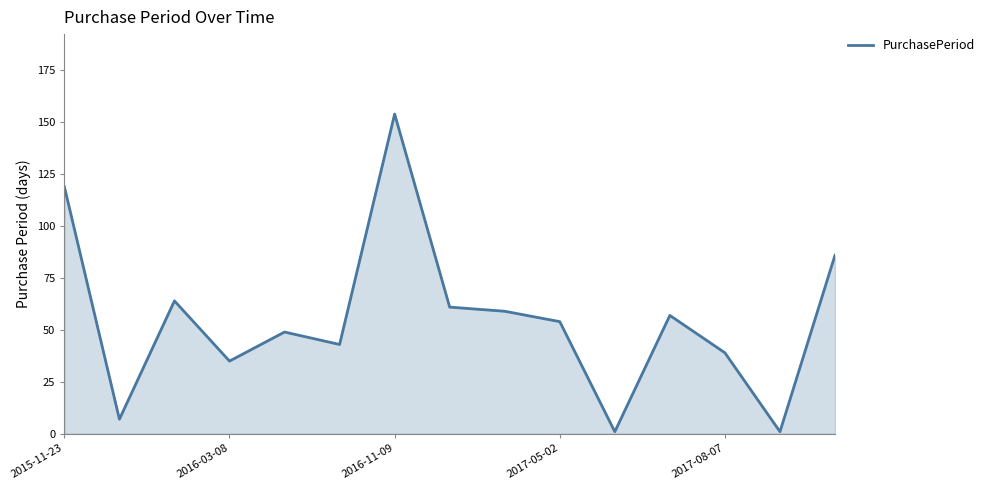

What is the maximum value shown in the chart?

154